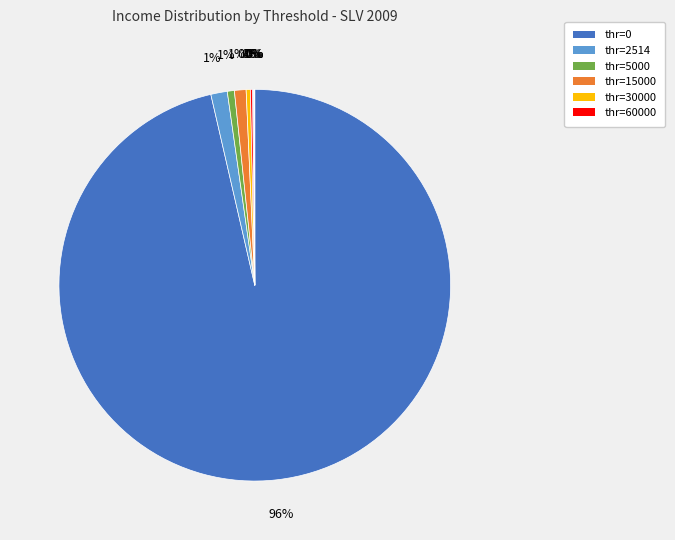

Is there a majority slice in this chart?

Yes